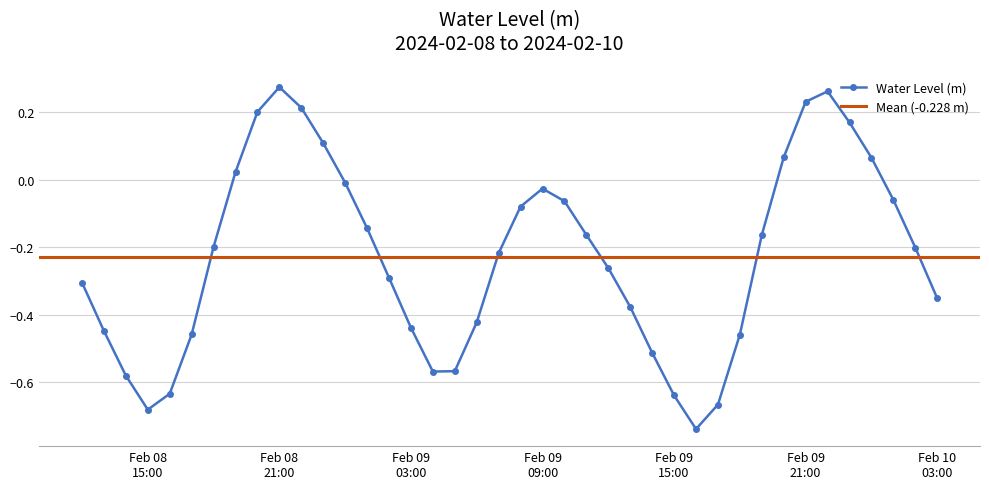

In Water Level (m), how many points are lower than both neighbors (excluding endpoints)?

3